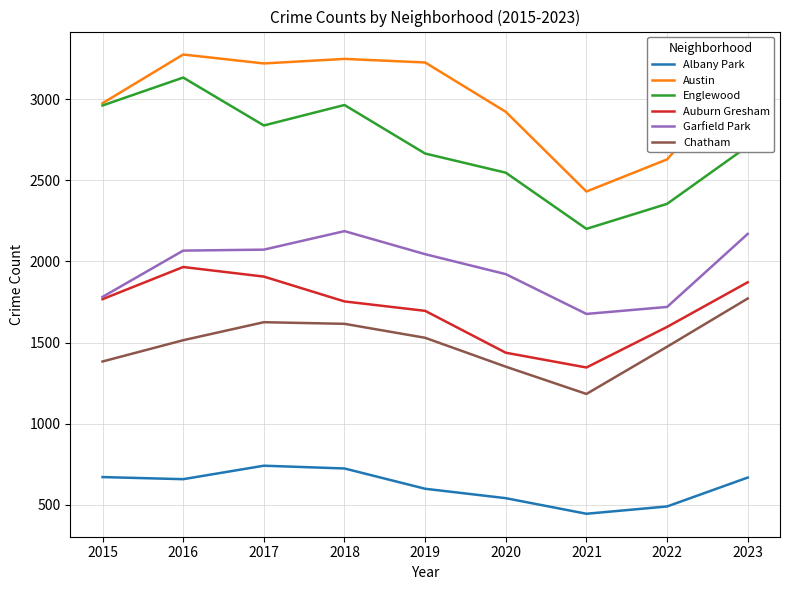

True or false: Albany Park and Garfield Park intersect in this chart.

False